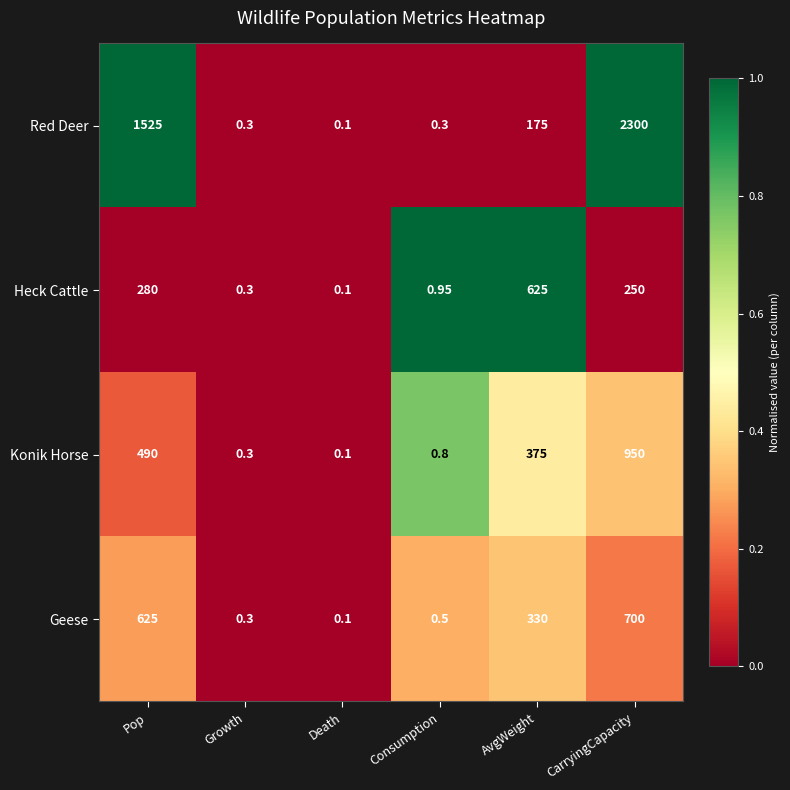

How many values in the Heck Cattle series are below 250?

3